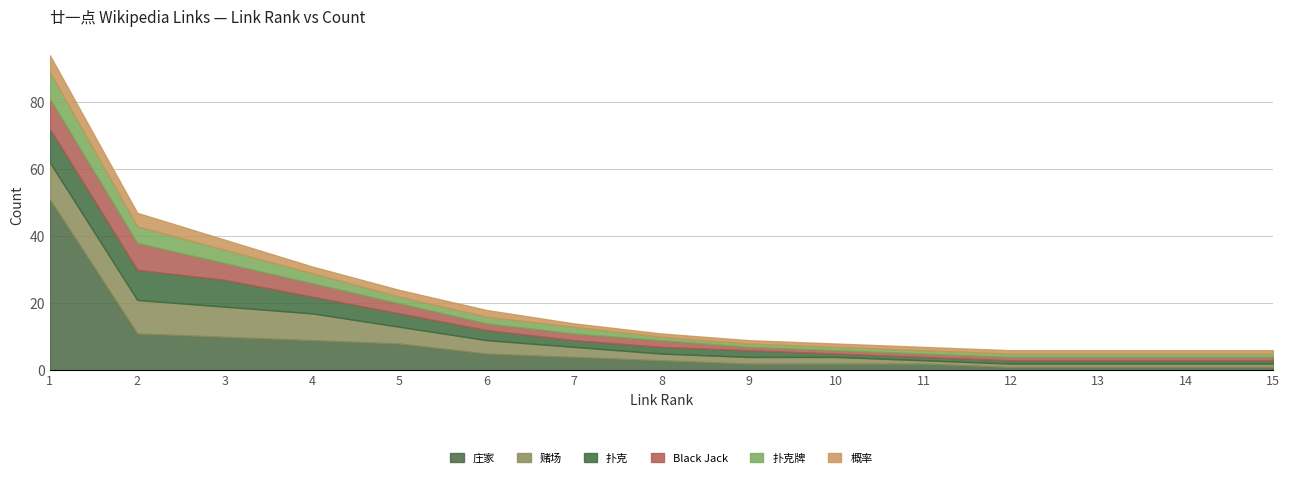

Count the Black Jack values in the range 1 to 4.

12